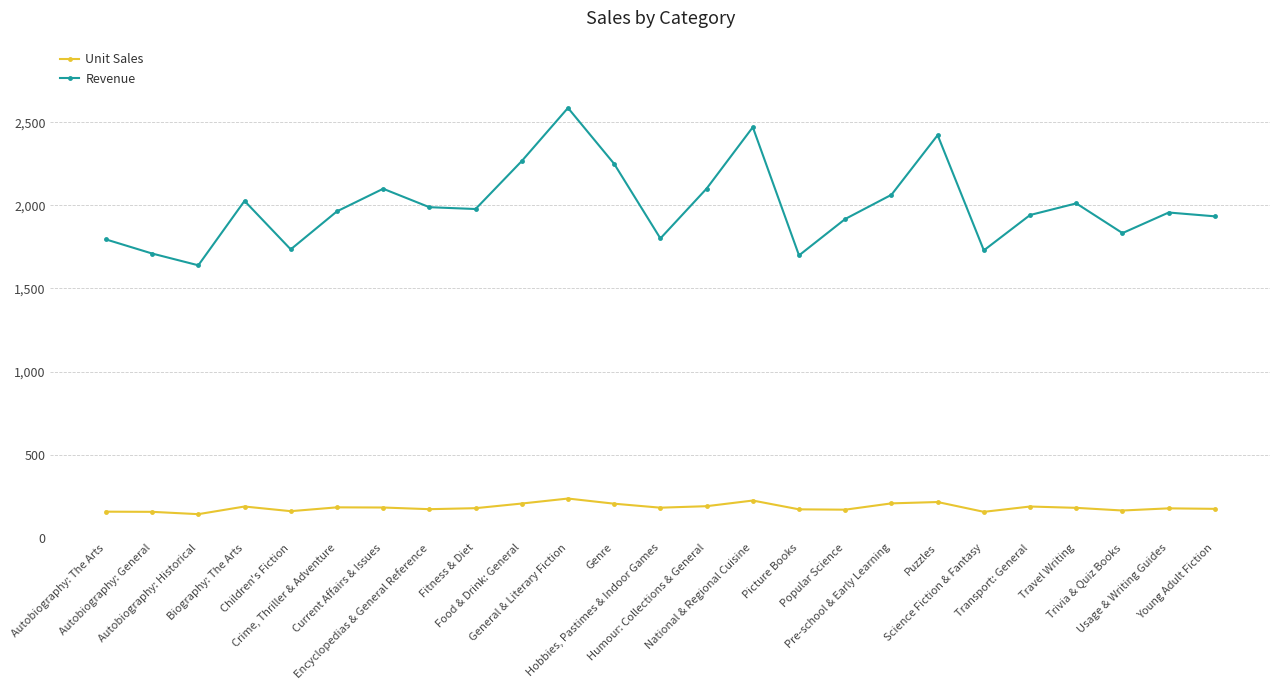

True or false: Unit Sales has more than 1 interior local peaks.

True